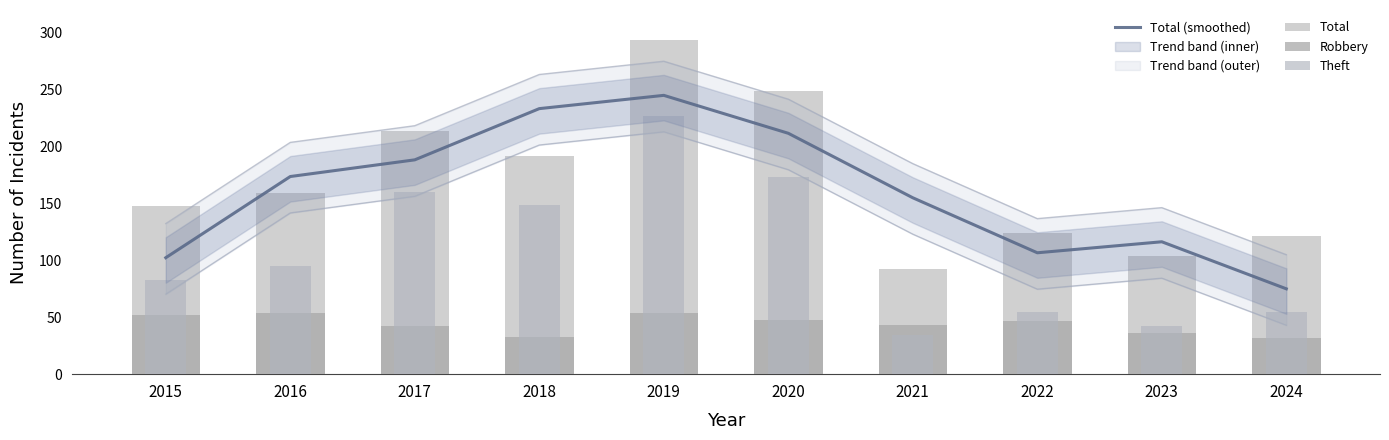

What is the sum of the Total values at 2020 and 2022?

373.0